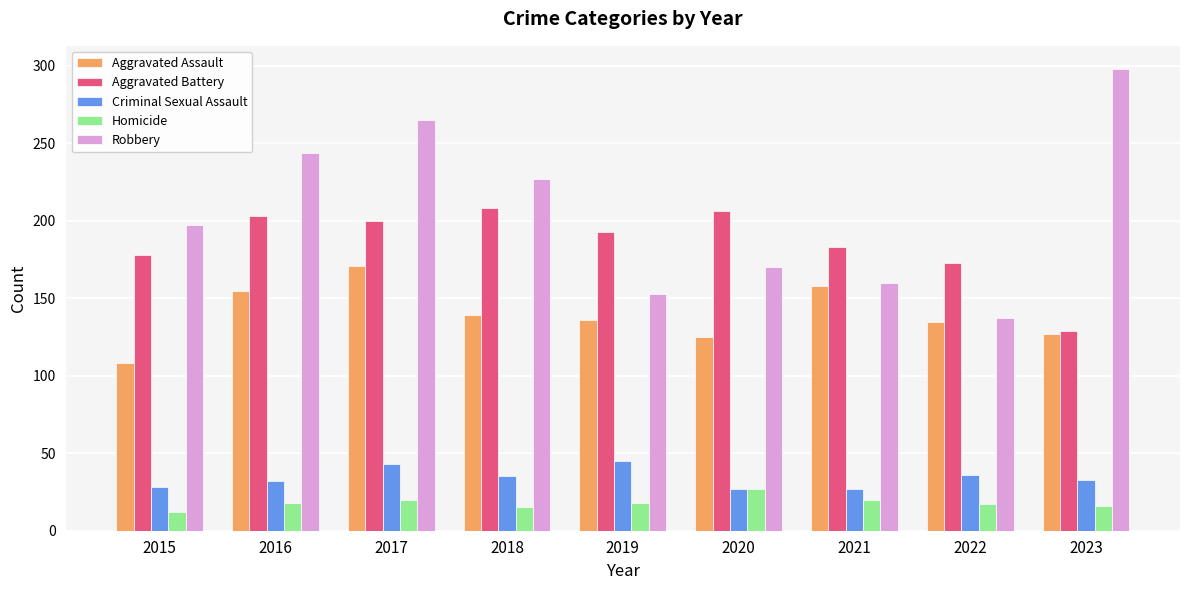

True or false: Homicide has a value of 7 at 2019.

False